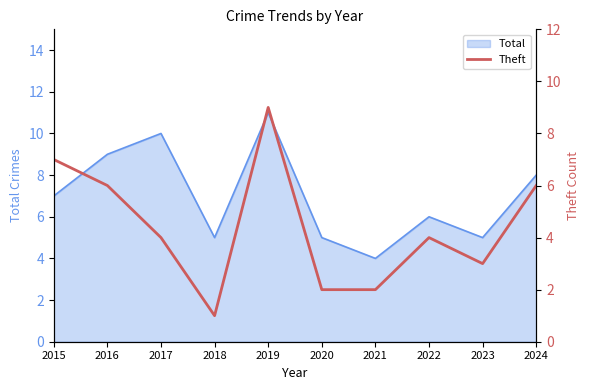

Which has a higher value, 2022 or 2019?

2019